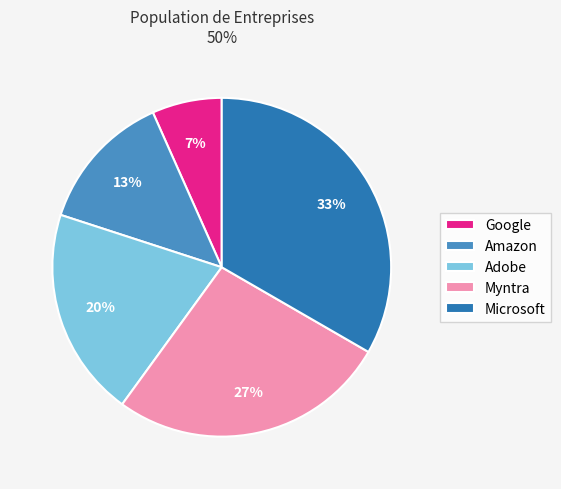

What percentage is the Amazon slice, to the nearest percent?

13%